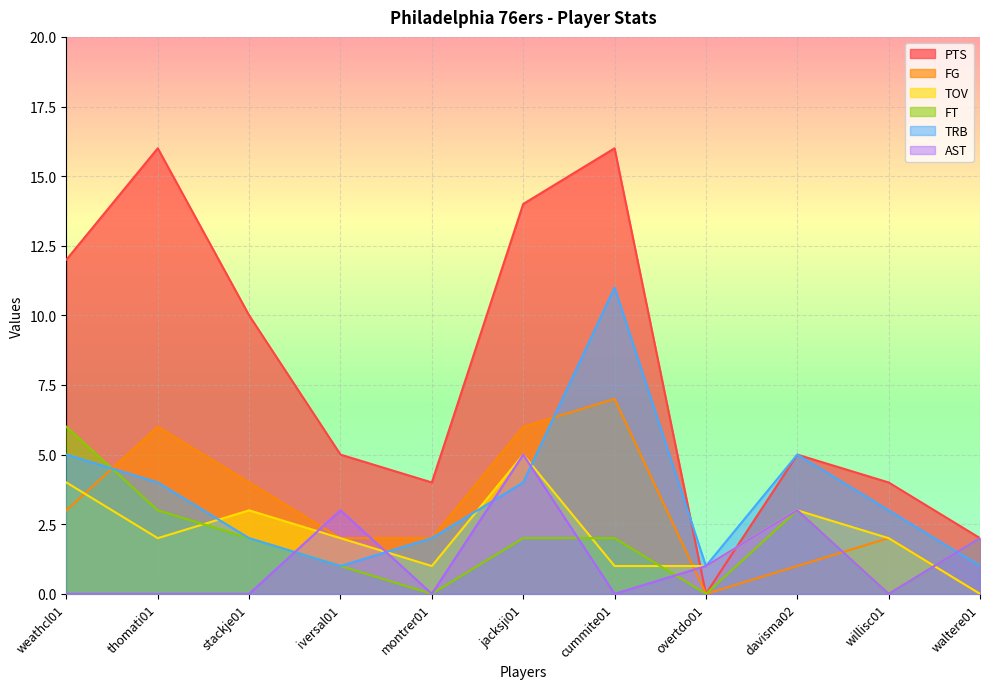

How many interior local peaks does the AST series have?

3